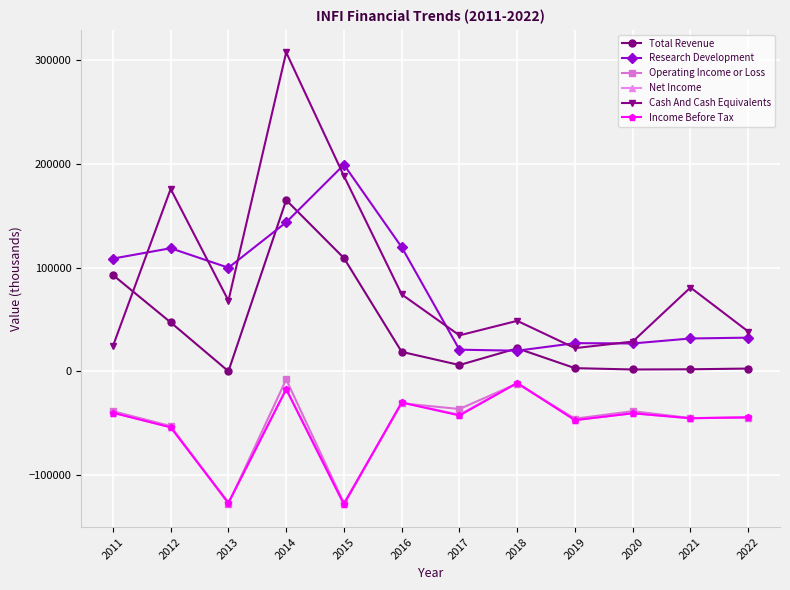

Where is Research Development nearest to the value 109450?

2011